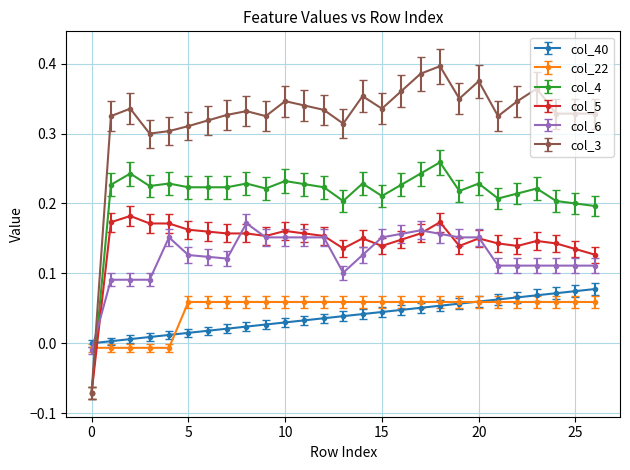

Count the col_5 values in the range 0 to 1.

26